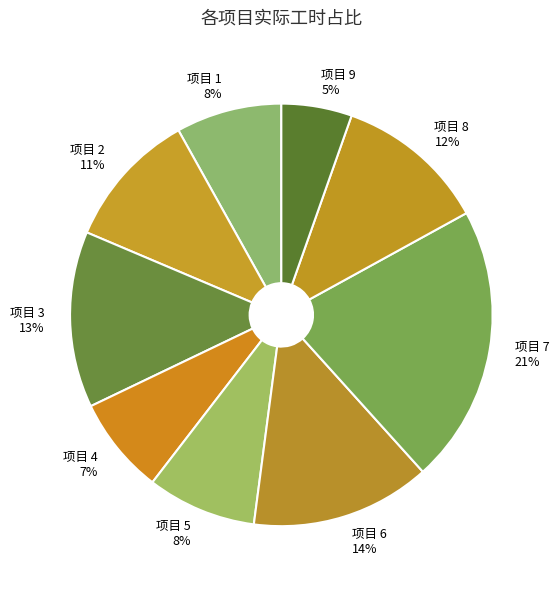

Combined, do 项目 6 and 项目 3 account for over 50%?

No